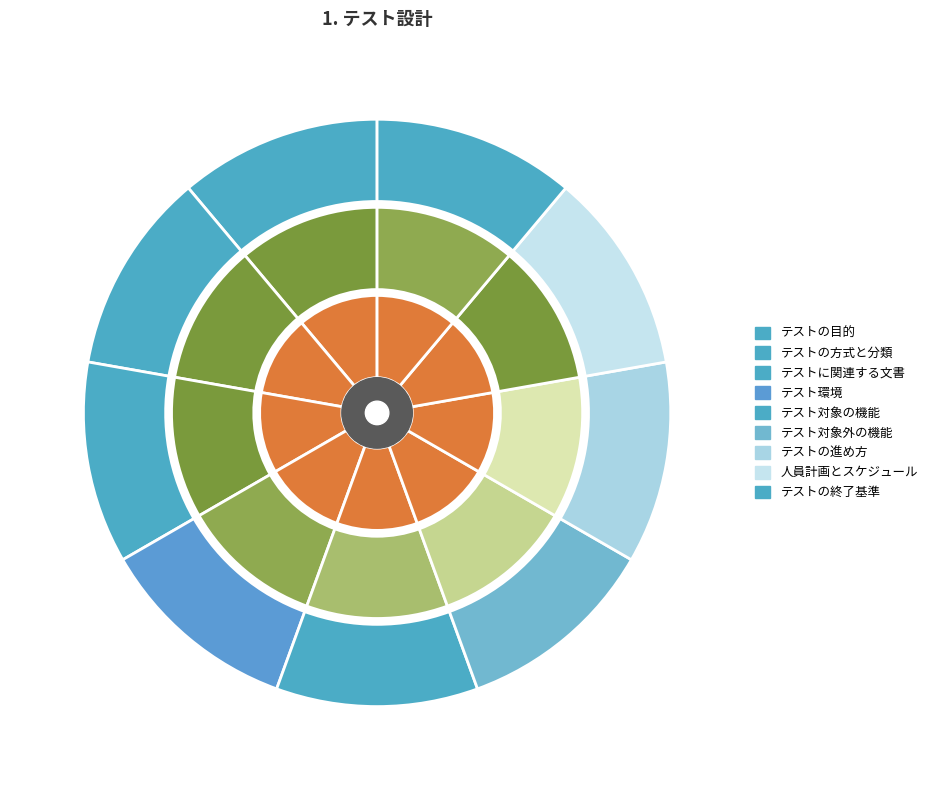

What is the ratio of the value at テストの進め方 to the value at テスト対象の機能?

1.1